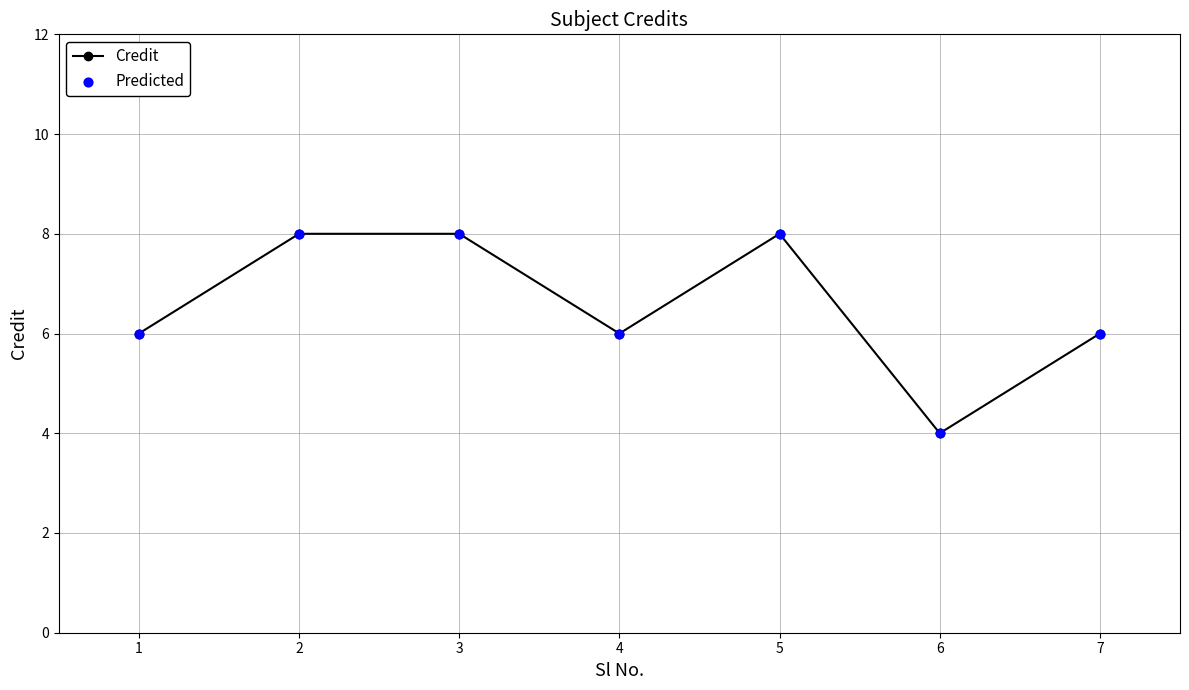

Between 3 and 1, which is larger?

3